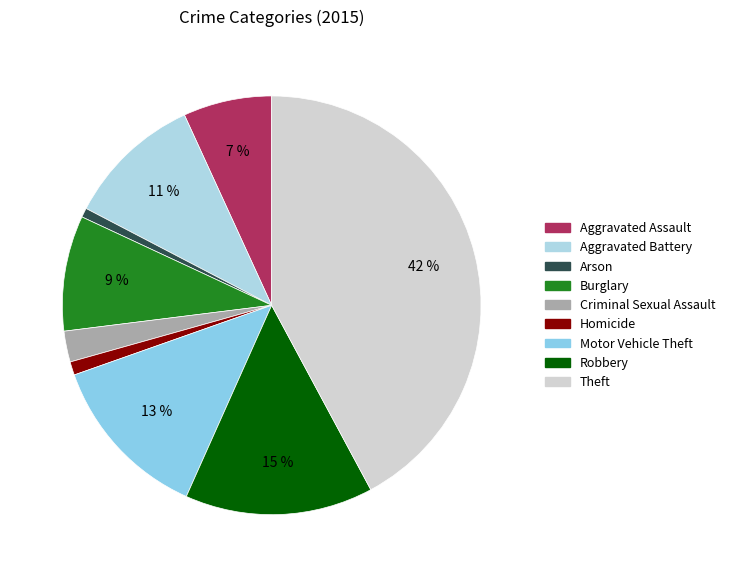

Does Motor Vehicle Theft represent more than half of the total?

No